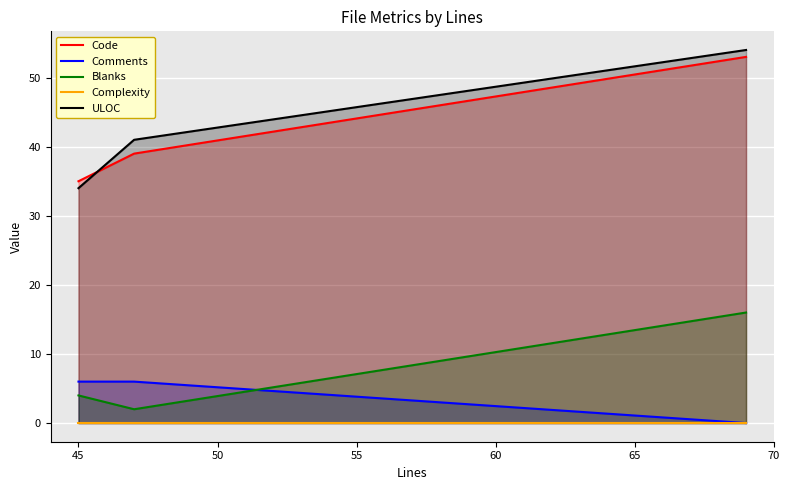

What is the greatest value displayed?

54